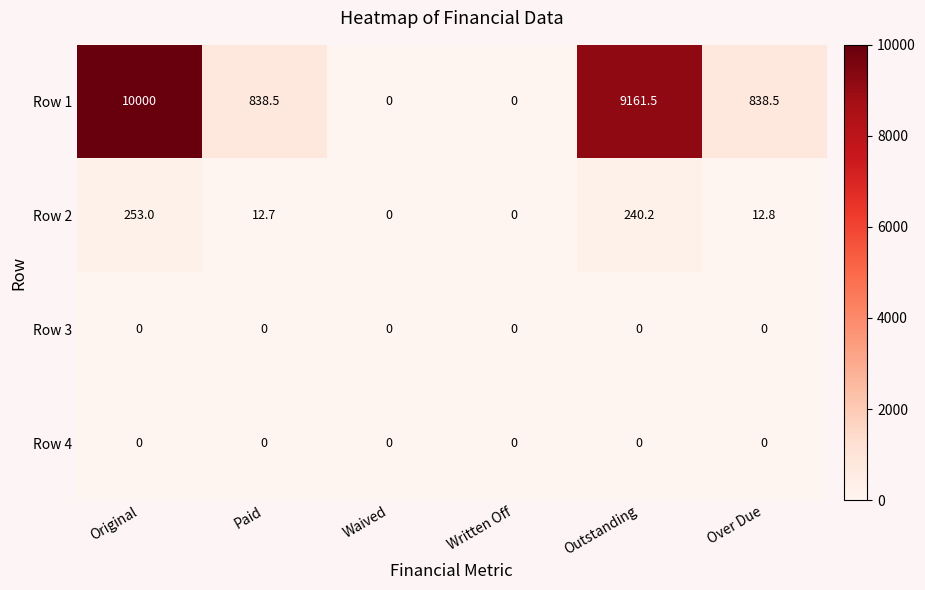

The Row 4 series shows 0.0 at Original. True or false?

True